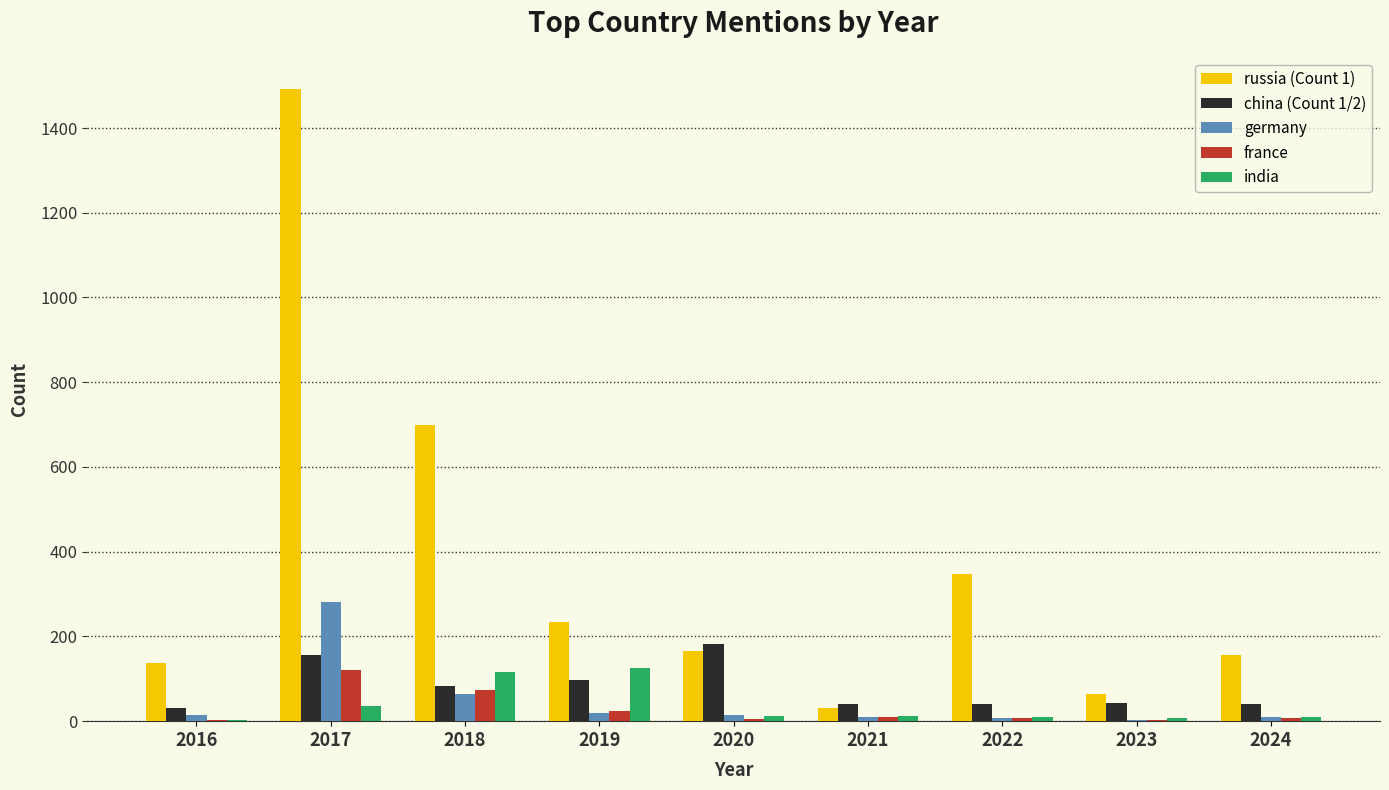

What are all the series names shown in the legend?

russia (Count 1), china (Count 1/2), germany, france, india